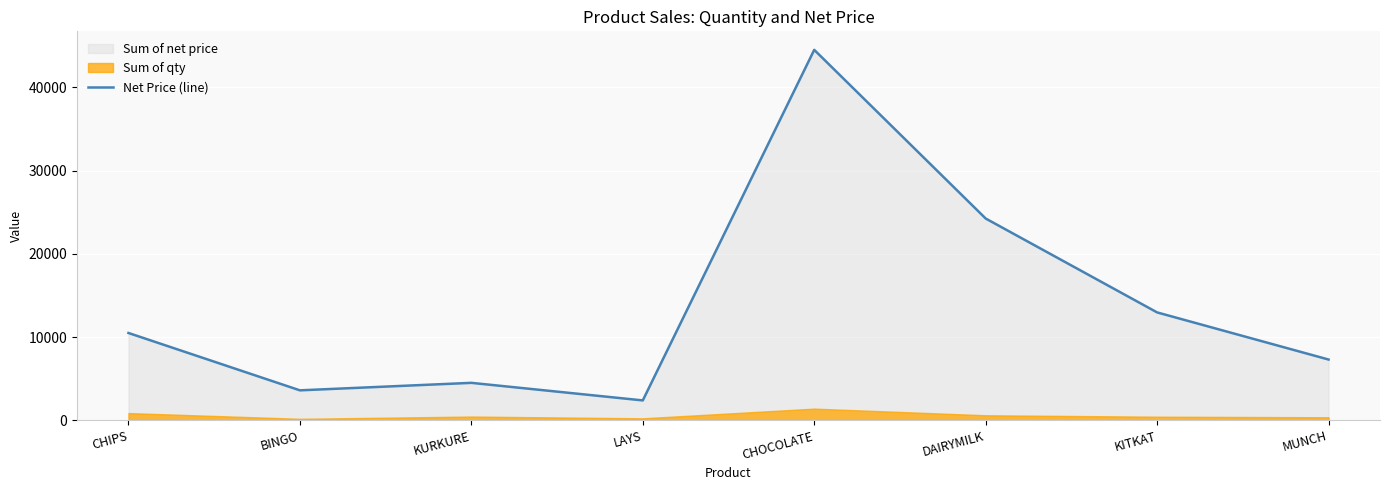

Does the chart display data point markers on the line(s)?

No